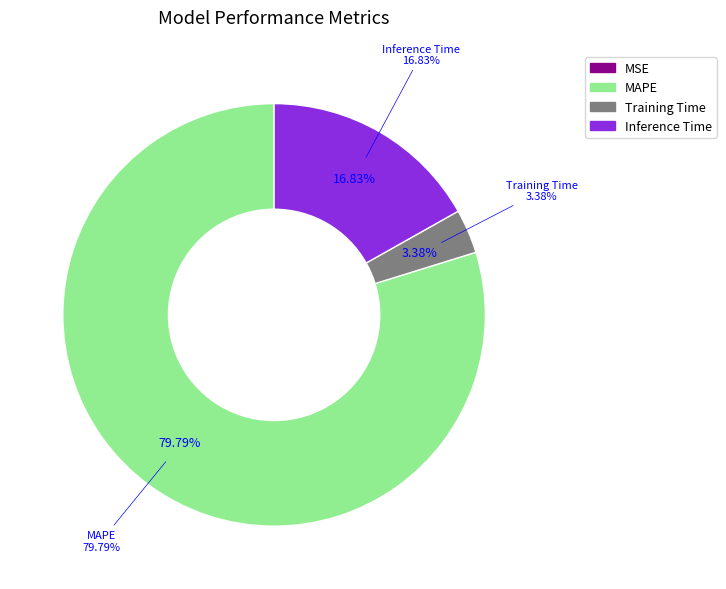

To the nearest percent, what is the combined percentage of MAPE and Training Time?

83%